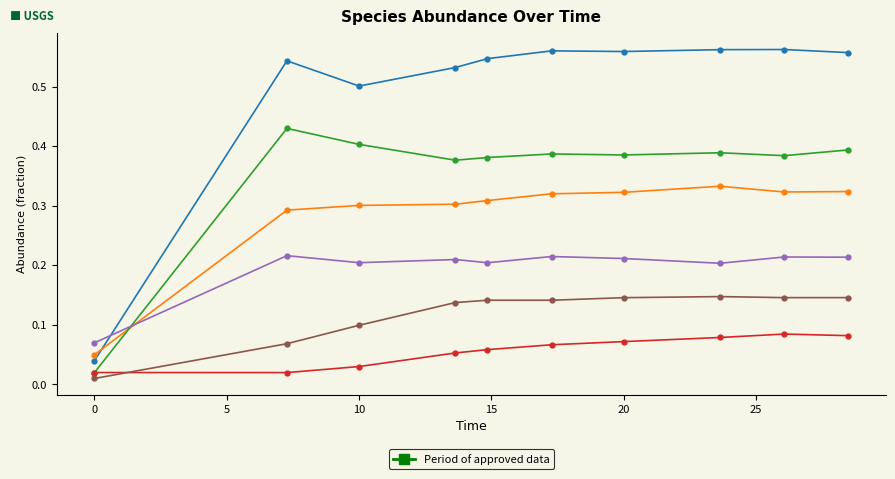

How many lines are shown in the chart?

6